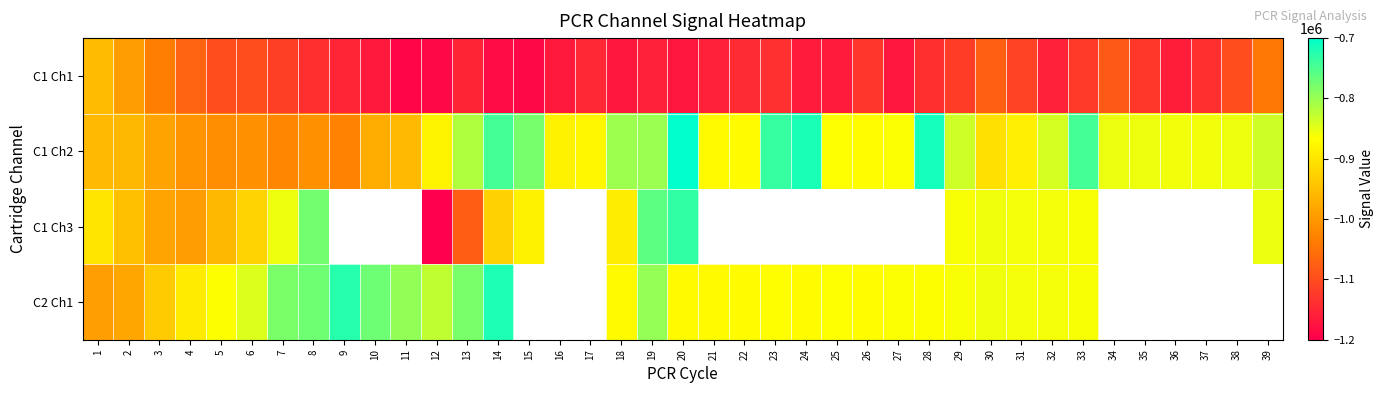

Between 20 and 37, which series saw the biggest shift?

C1 Ch2